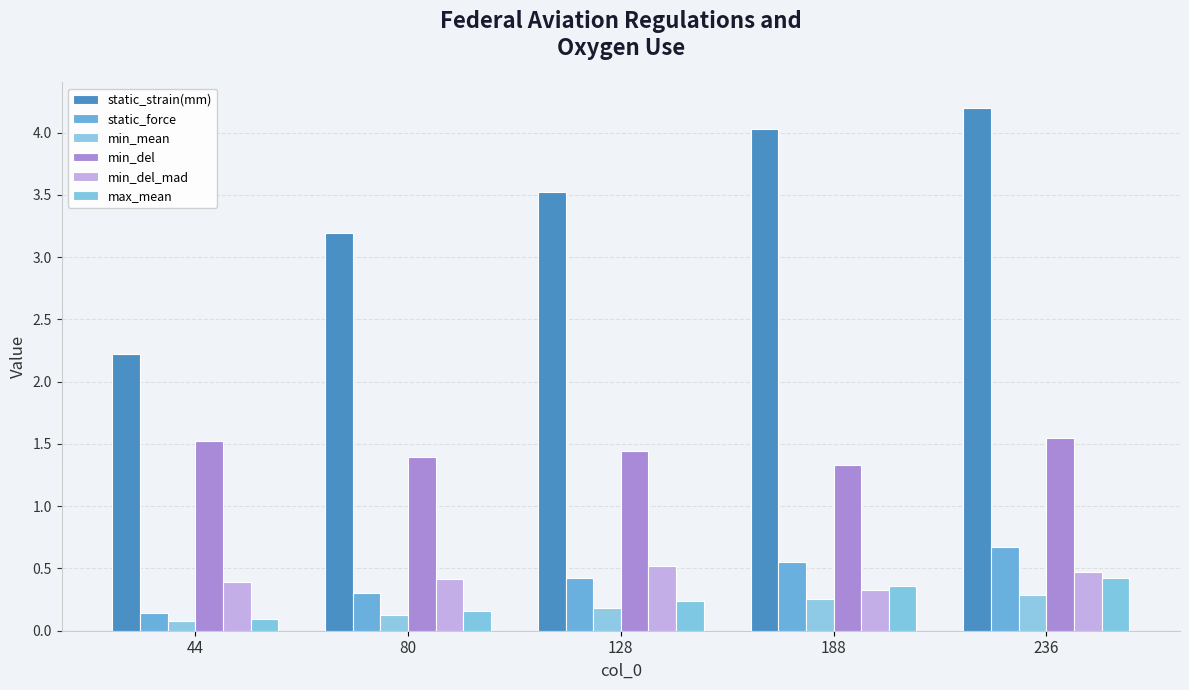

What is the highest value of the min_del series?

1.6